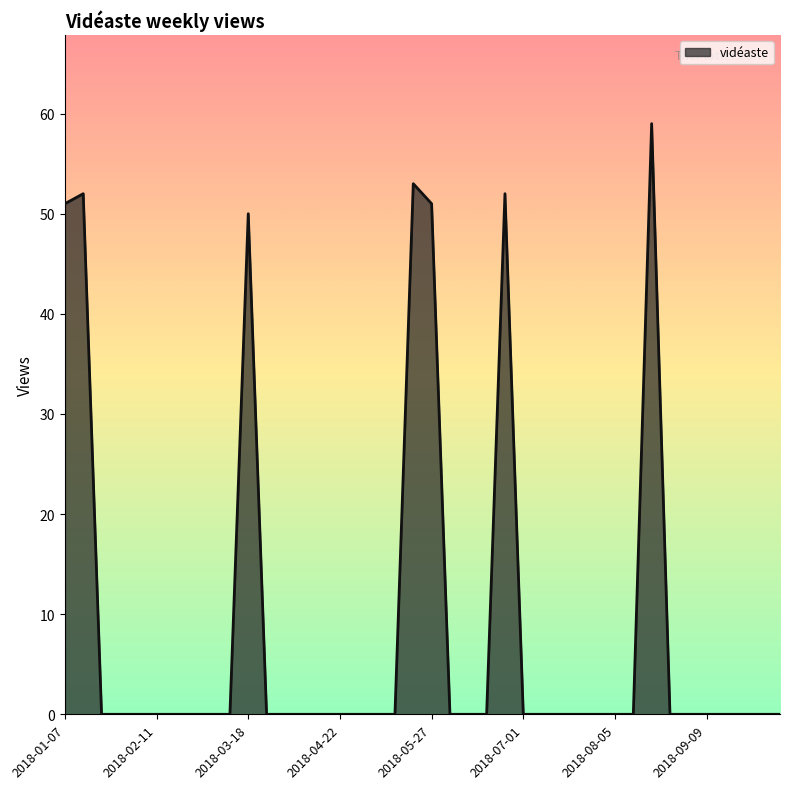

How many lines are shown in the chart?

1